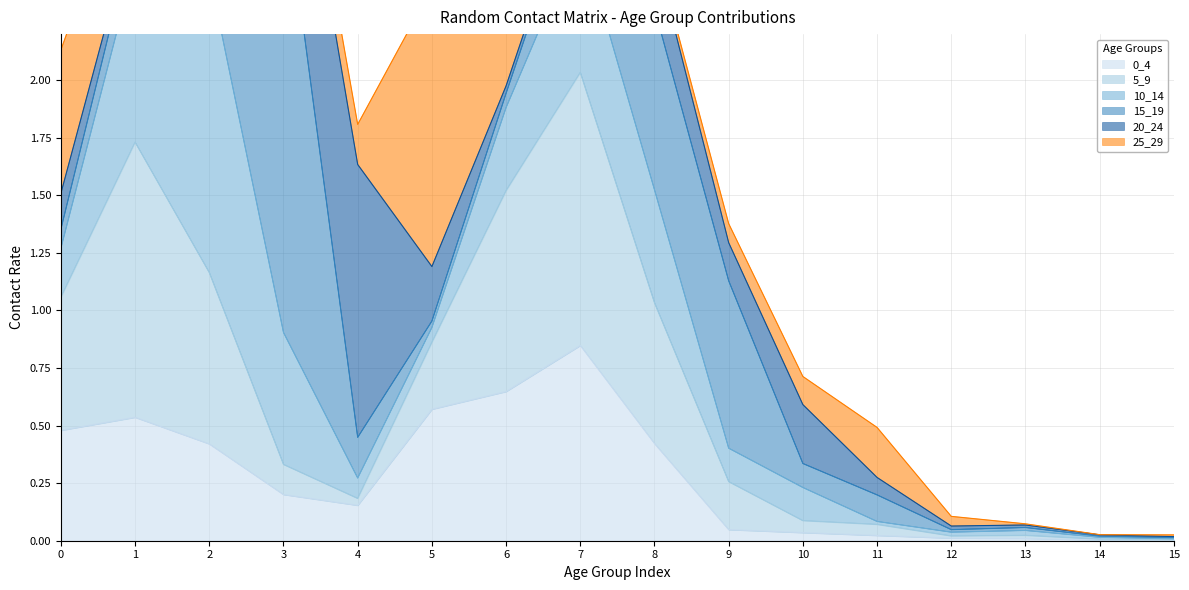

Reading left to right, transcribe all the data shown in this chart.

0_4: 0.5	0.5	0.4	0.2	0.2	0.6	0.6	0.8	0.4	0.0	0.0	0.0	0.0	0.0	0.0	0.0
5_9: 0.6	1.2	0.7	0.1	0.0	0.3	0.9	1.2	0.6	0.2	0.1	0.0	0.0	0.0	0.0	0.0
10_14: 0.2	0.8	1.3	0.6	0.1	0.1	0.4	0.6	0.5	0.1	0.1	0.0	0.0	0.0	0.0	0.0
15_19: 0.1	0.2	0.5	2.0	0.2	0.0	0.1	0.3	0.8	0.7	0.1	0.1	0.0	0.0	0.0	0.0
20_24: 0.2	0.0	0.1	0.7	1.2	0.2	0.0	0.0	0.3	0.2	0.3	0.1	0.0	0.0	0.0	0.0
25_29: 0.6	0.3	0.1	0.1	0.2	1.2	0.4	0.0	0.0	0.1	0.1	0.2	0.0	0.0	0.0	0.0